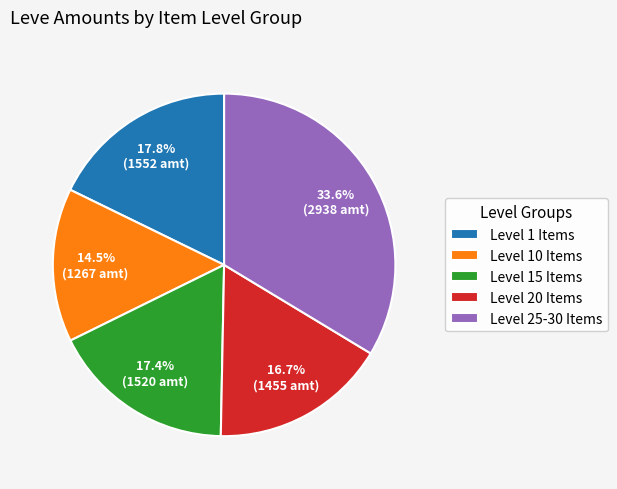

Does any single category account for the majority?

No